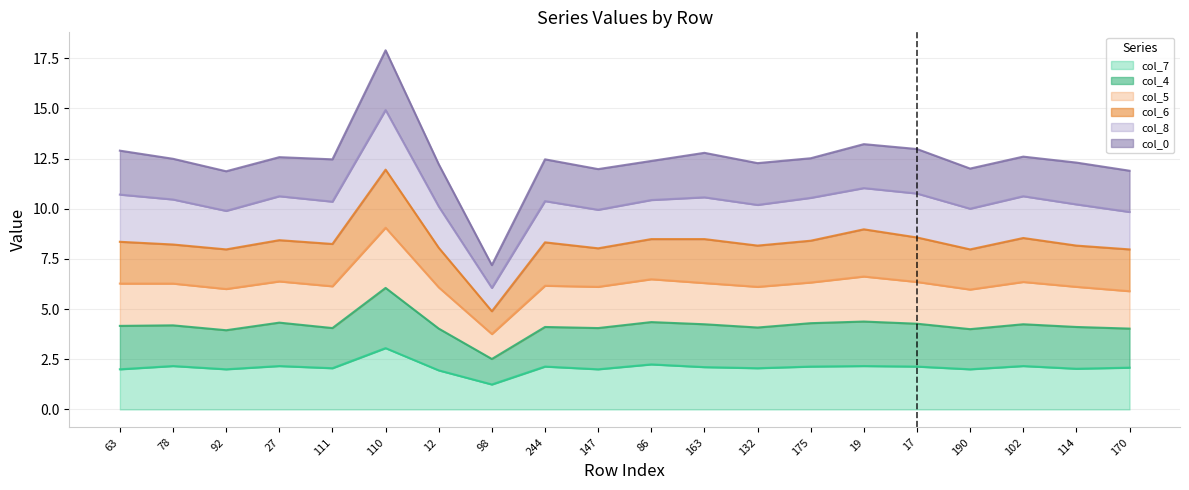

What are all the series names shown in the legend?

col_7, col_4, col_5, col_6, col_8, col_0